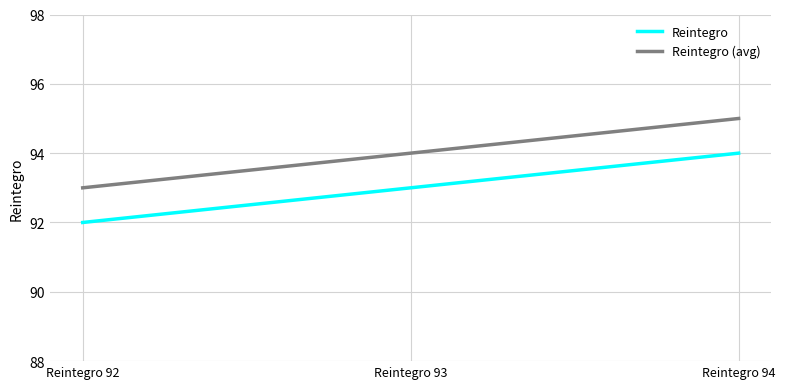

Is it true that Reintegro (avg) equals 161 at Reintegro 94?

False